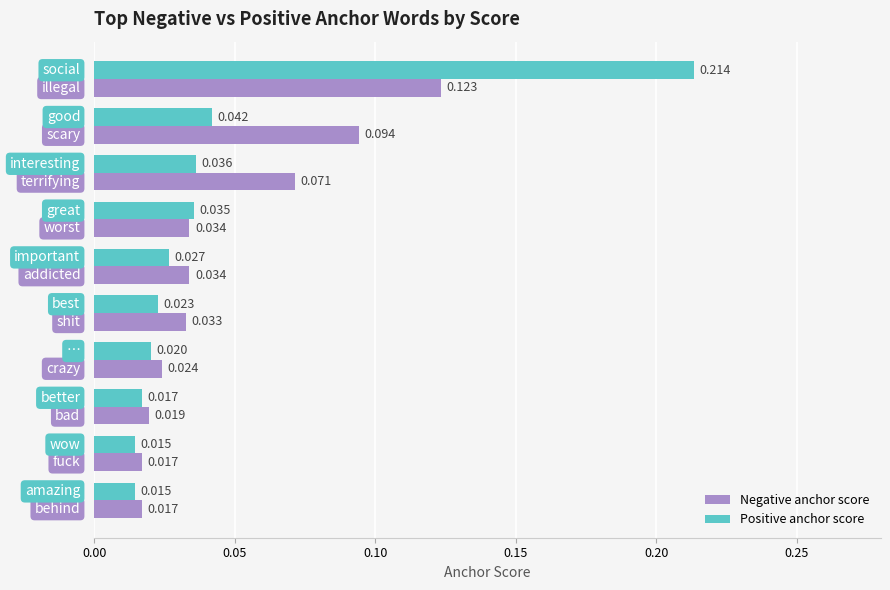

Which series has the largest total across all categories?

Negative anchor score